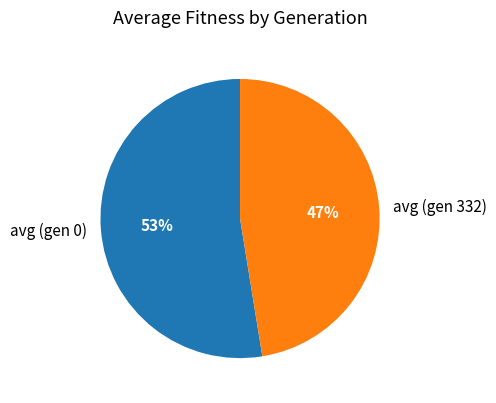

The avg (gen 332) slice represents 61% of the pie. True or false?

False